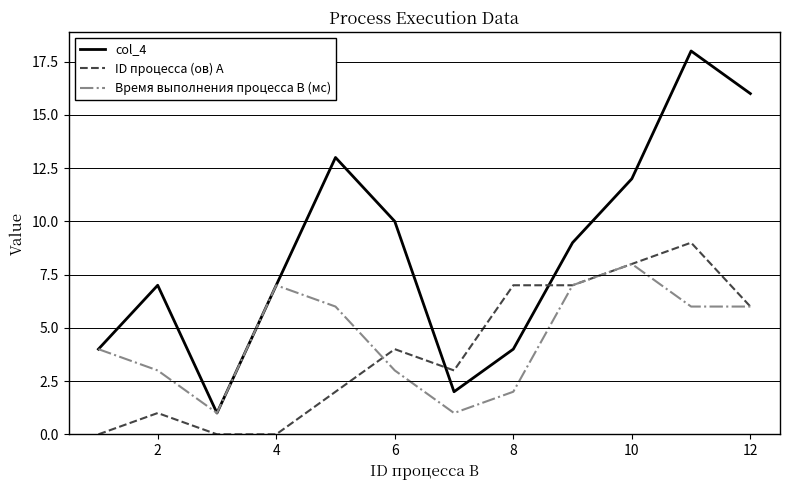

What is the maximum value shown in the chart?

18